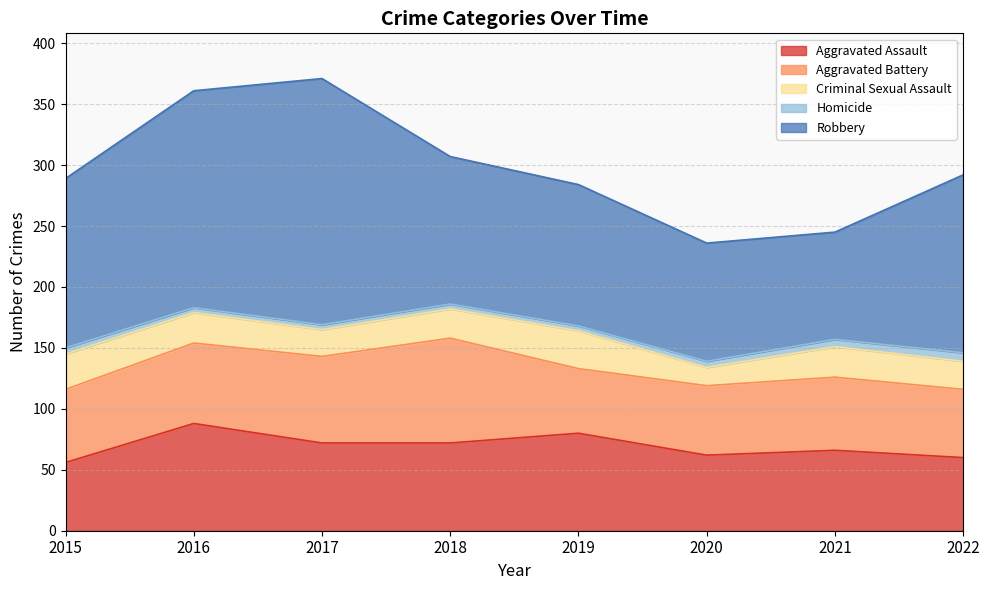

List the series in order of their peak value, lowest first.

Homicide, Criminal Sexual Assault, Aggravated Battery, Aggravated Assault, Robbery